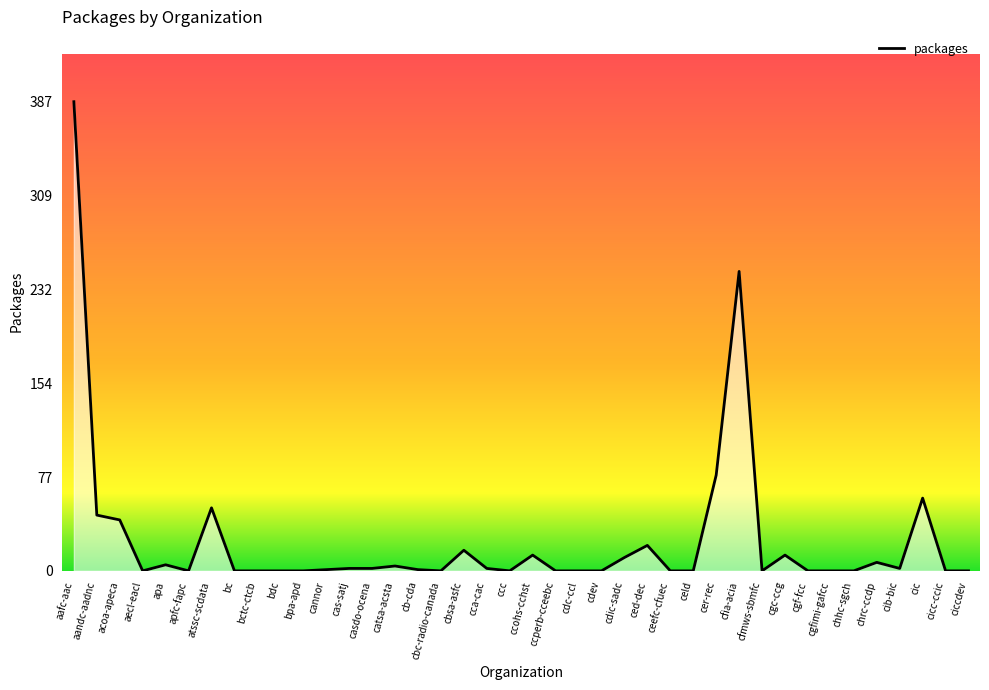

Read the value at cdic-sadc.

11